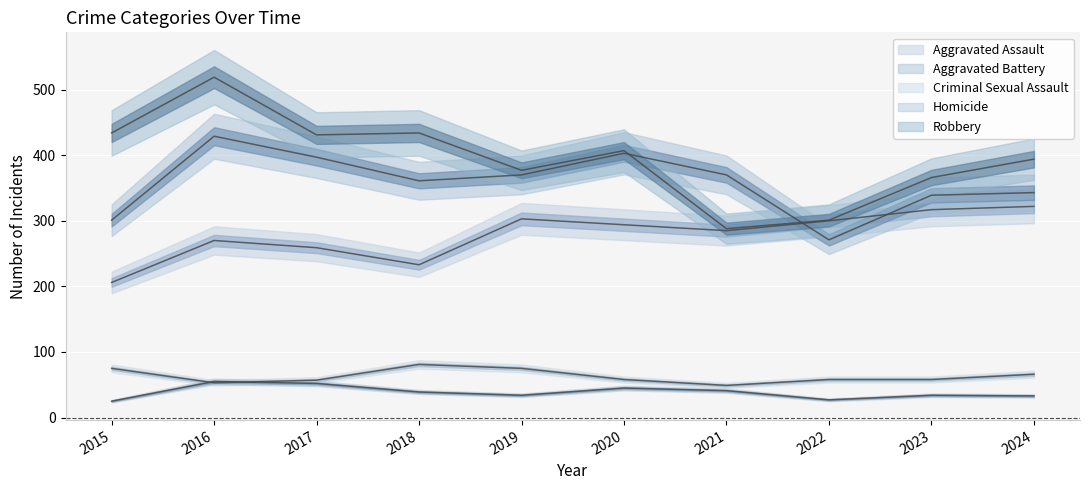

Which has a higher value, 2019 or 2022?

2019